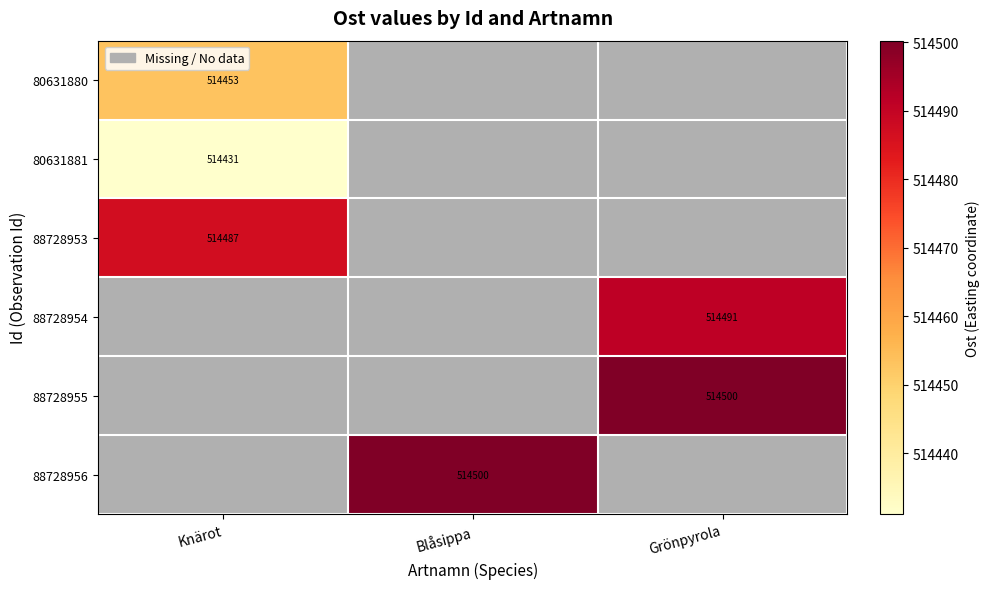

What is the maximum value shown in the chart?

514500.2